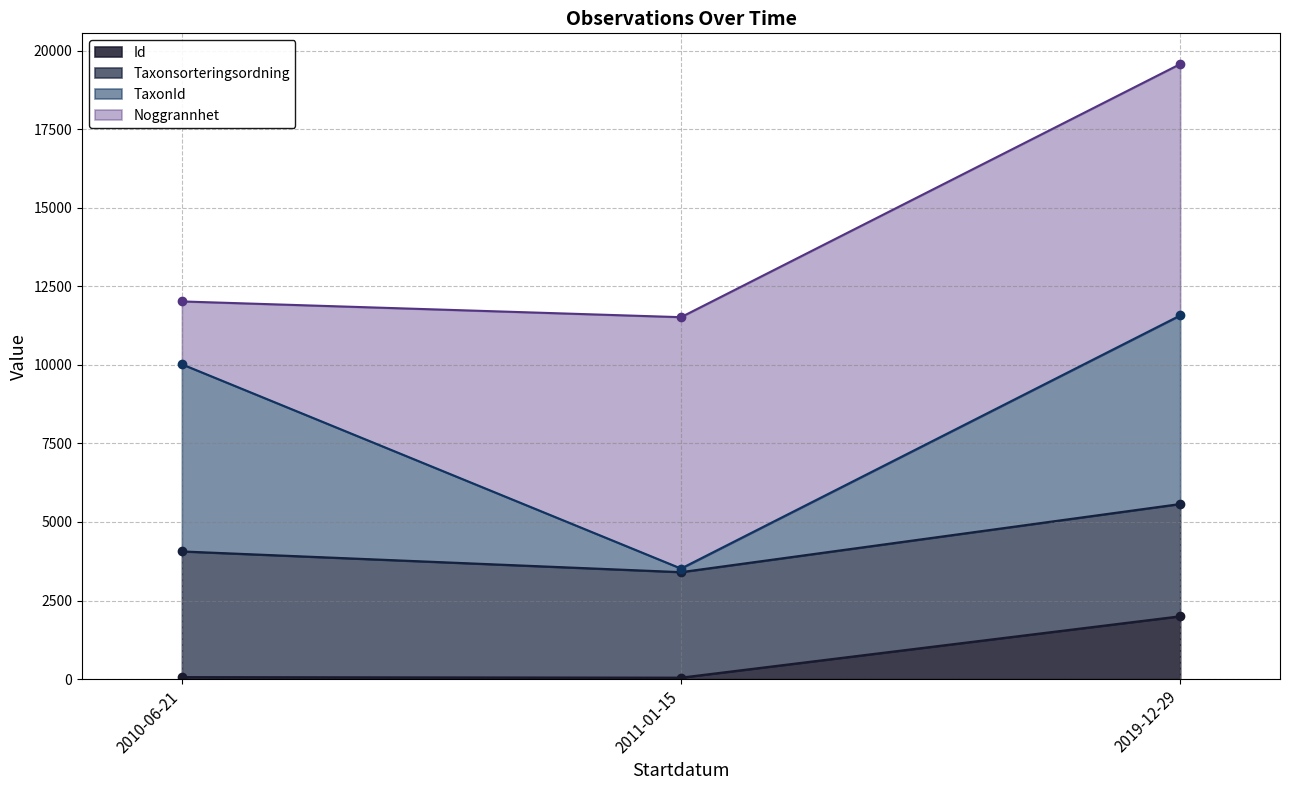

What is the difference between the highest and lowest values at 2019-12-29?

9572.0